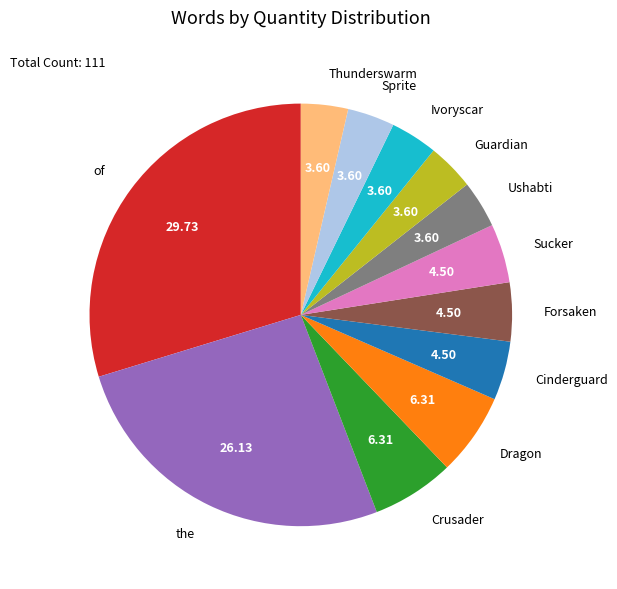

What is the largest slice in the pie chart?

of